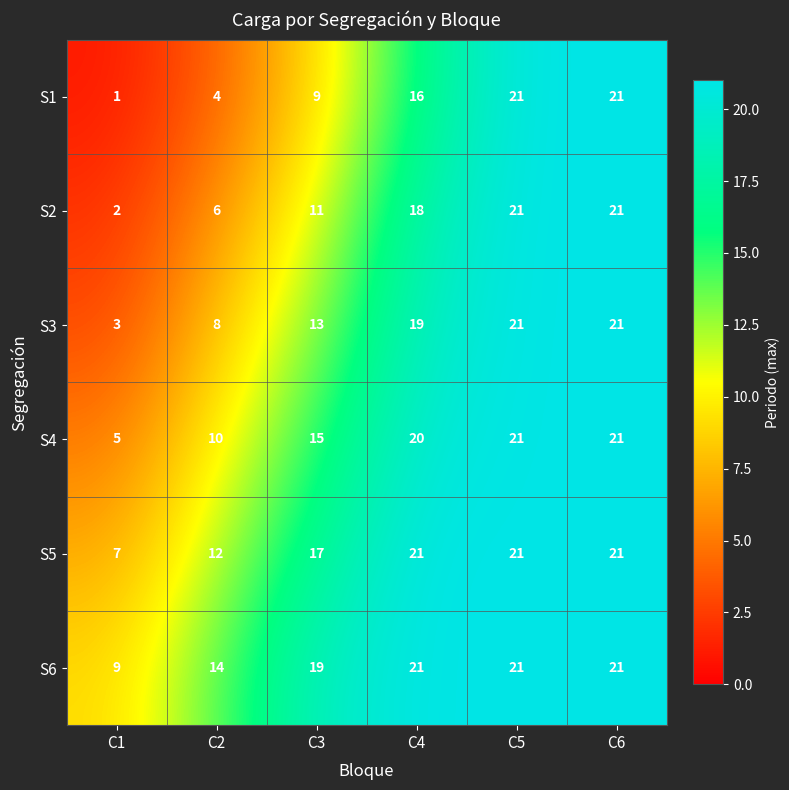

List the series in order of their overall mean, highest first.

S6, S5, S4, S3, S2, S1